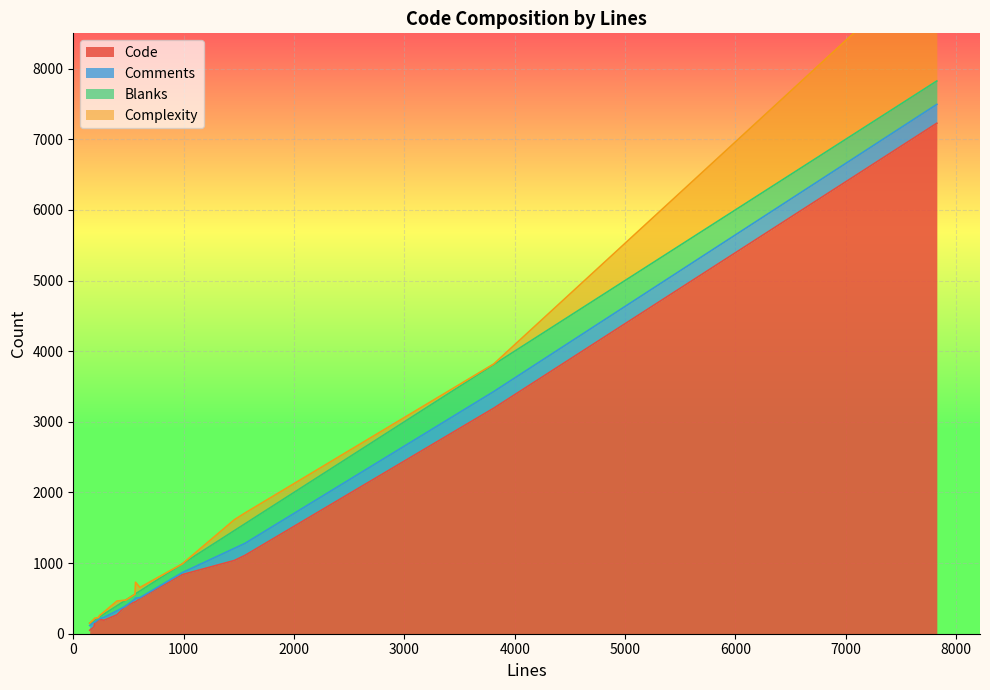

Between 559 and 564, which series saw the biggest shift?

Complexity